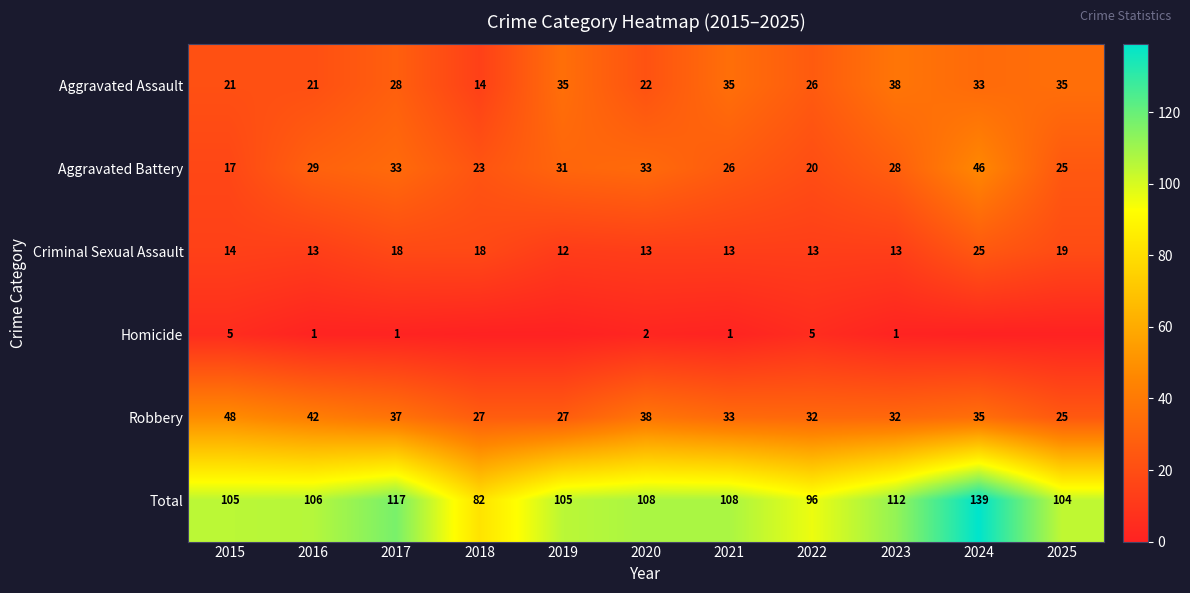

What is the difference between the highest and lowest values at 2023?

111